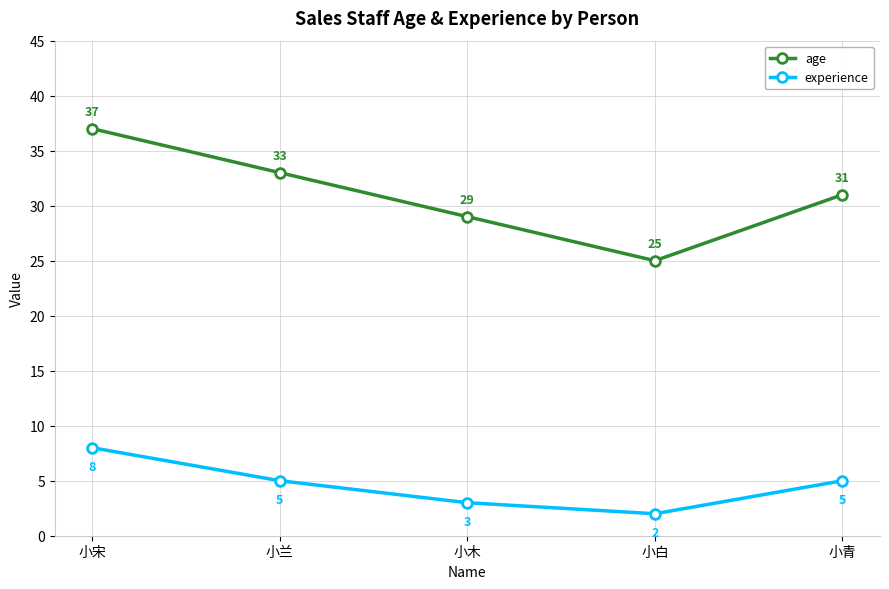

True or false: age and experience cross at least once.

False